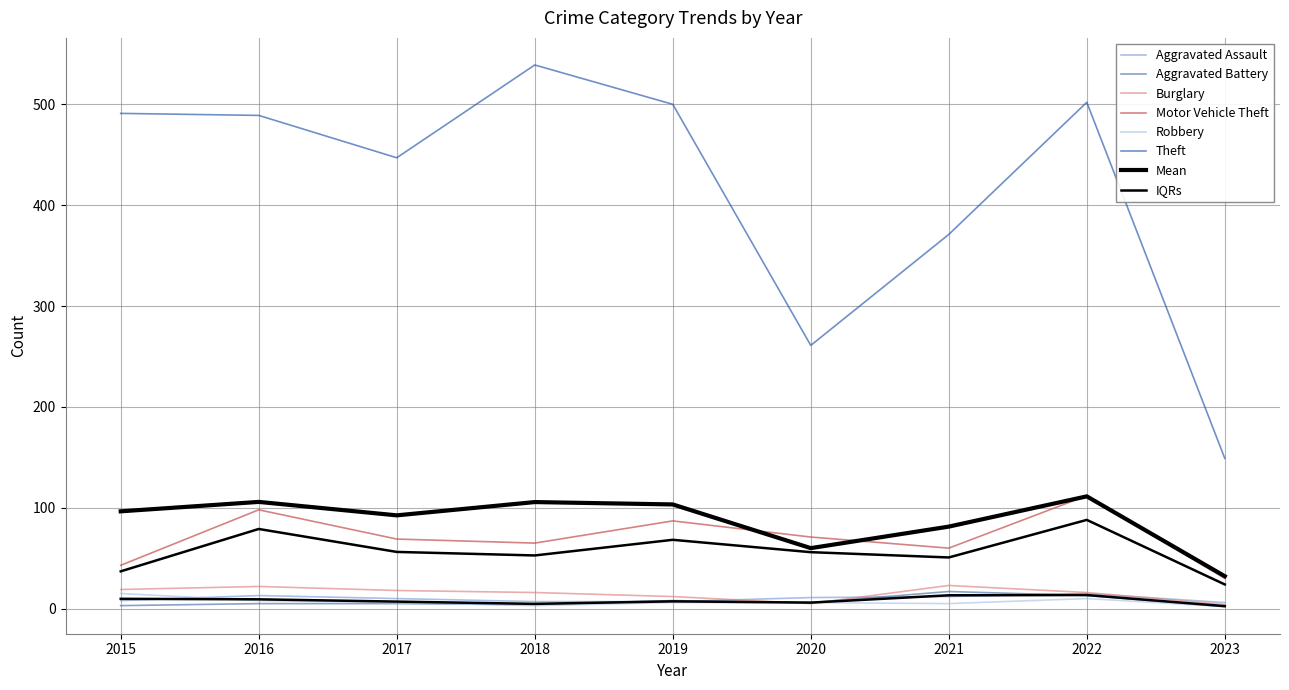

Reading left to right, list all the values displayed in this chart.

Aggravated Assault: 2015=8	2016=13	2017=10	2018=7	2019=7	2020=11	2021=12	2022=15	2023=6
Aggravated Battery: 2015=3	2016=5	2017=5	2018=4	2019=8	2020=6	2021=17	2022=13	2023=2
Burglary: 2015=19	2016=22	2017=18	2018=16	2019=12	2020=5	2021=23	2022=16	2023=4
Motor Vehicle Theft: 2015=43	2016=98	2017=69	2018=65	2019=87	2020=71	2021=60	2022=112	2023=30
Robbery: 2015=15	2016=8	2017=6	2018=3	2019=6	2020=6	2021=5	2022=10	2023=2
Theft: 2015=491	2016=489	2017=447	2018=539	2019=500	2020=261	2021=371	2022=502	2023=149